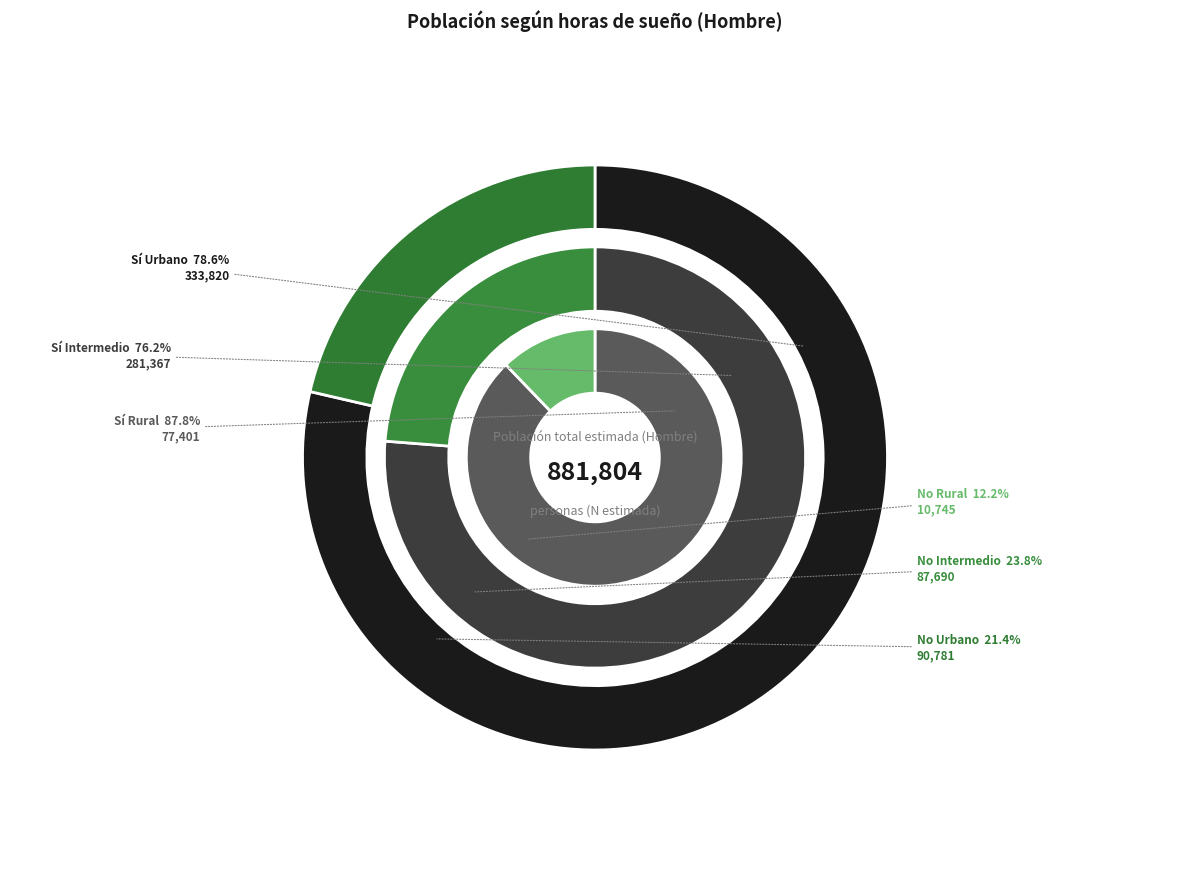

How many segments does this pie chart have?

3